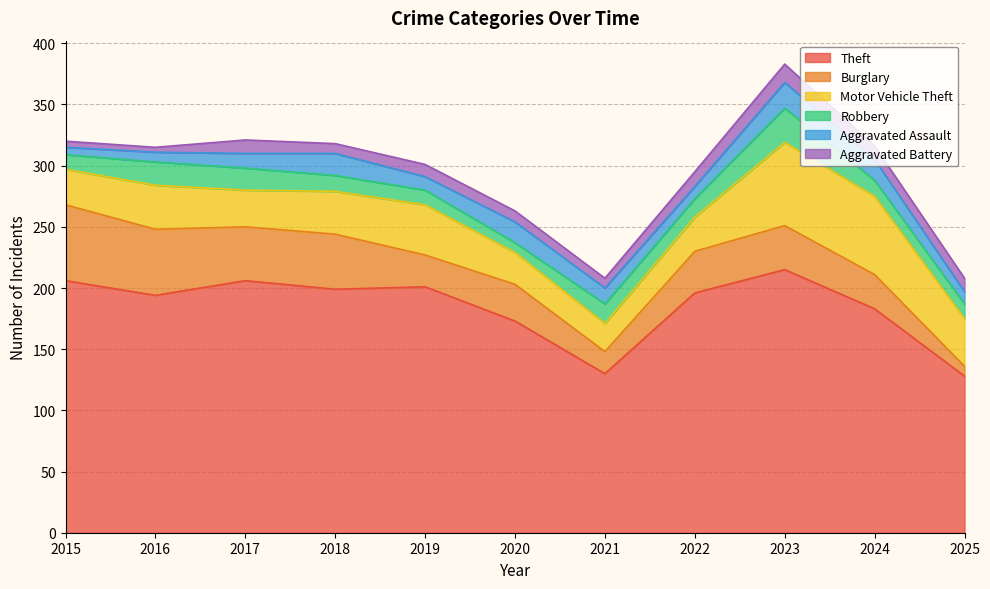

At which category is the sum across all series the highest?

2023